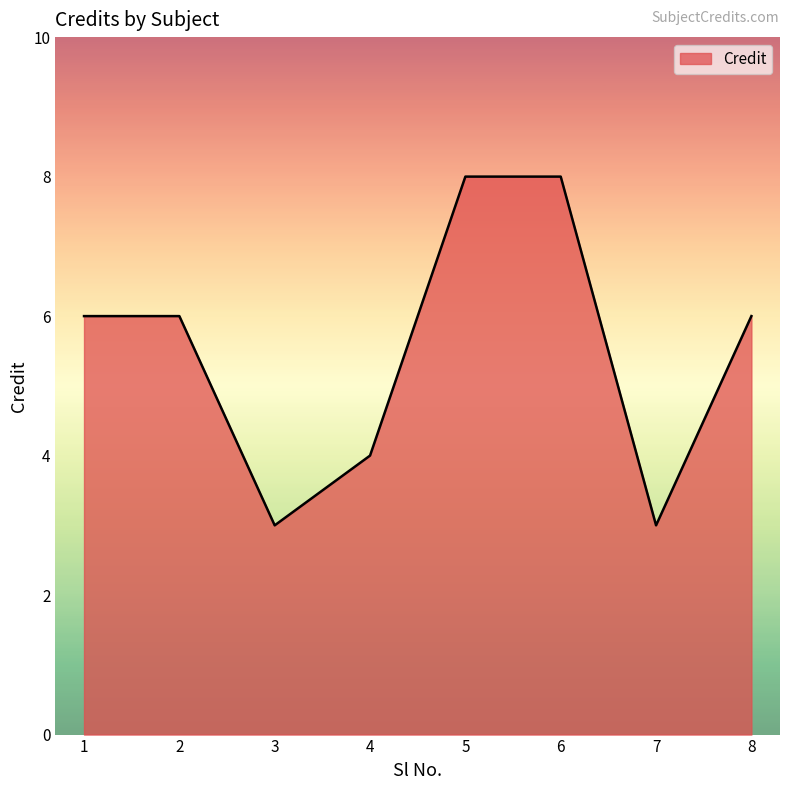

What is the approximate value at 7?

3